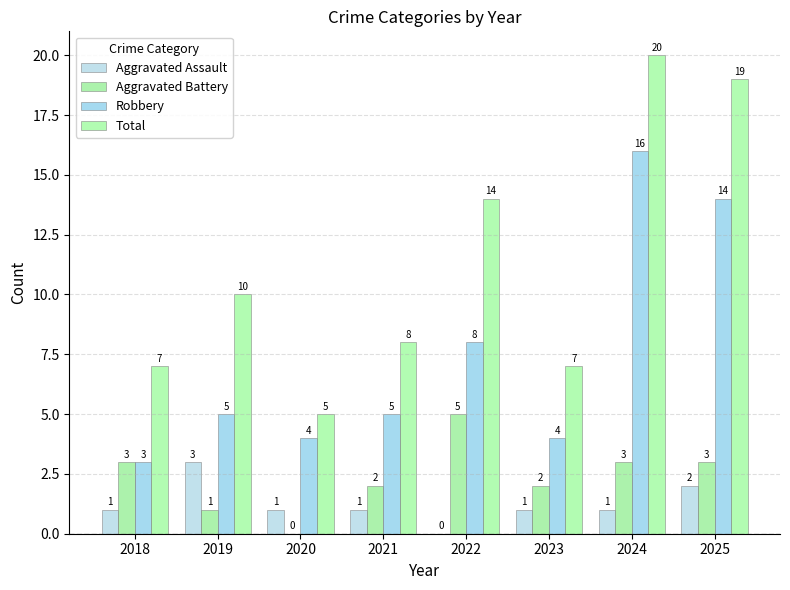

Between 2025 and 2018, which is larger?

2025